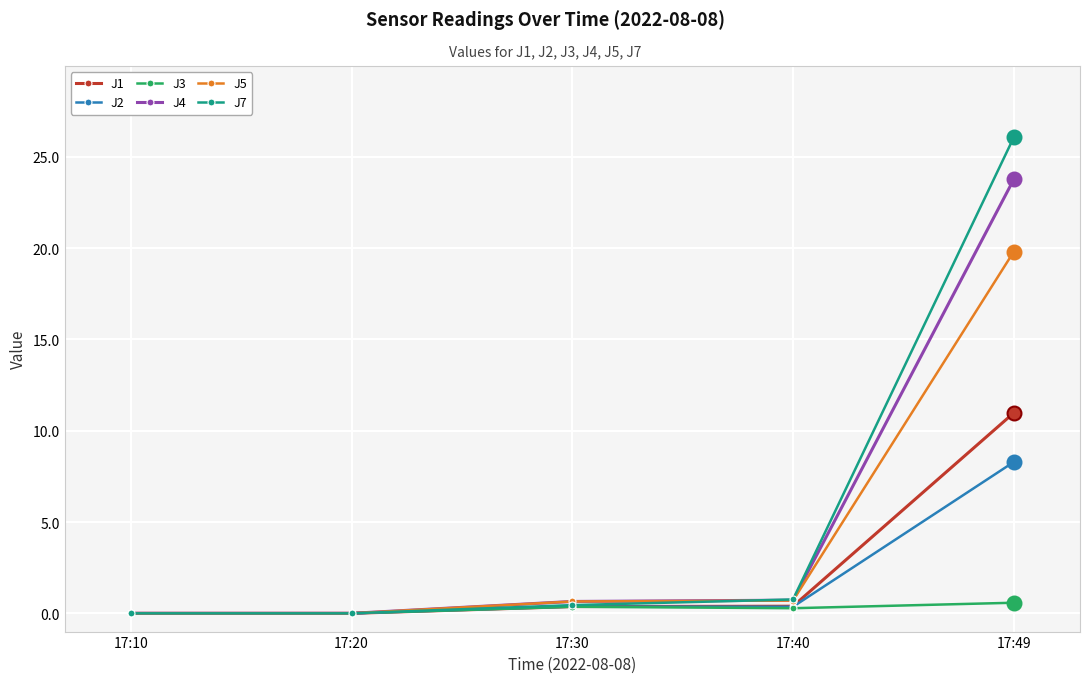

What is the difference between the maximum and minimum values in the J4 series?

23.8